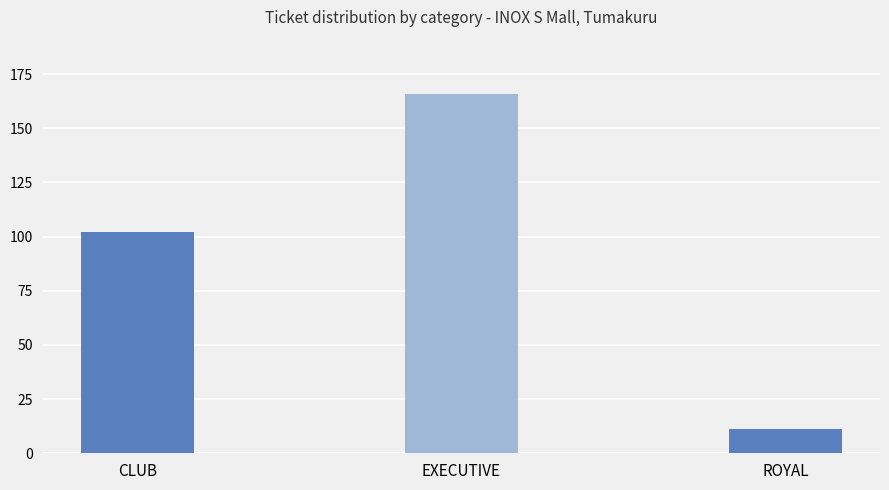

What is the label of the 1st bar from the left?

CLUB